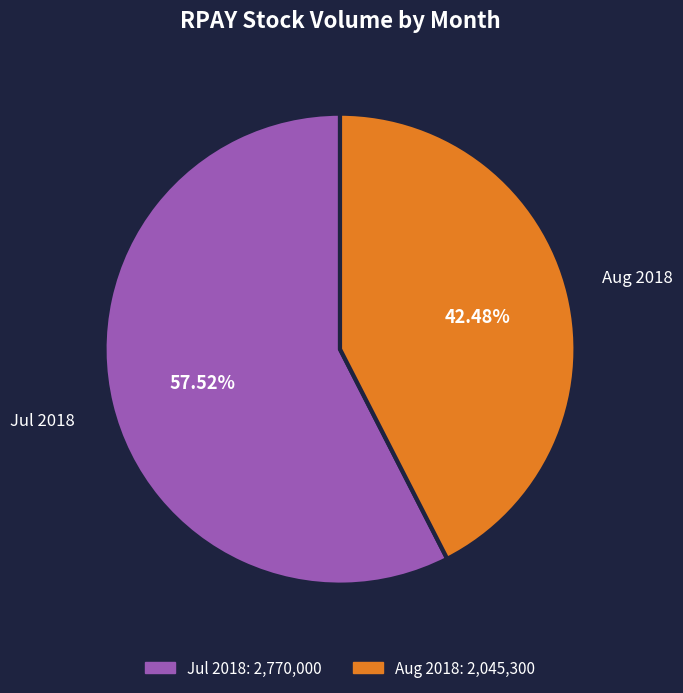

Which has a higher value, Aug 2018 or Jul 2018?

Jul 2018